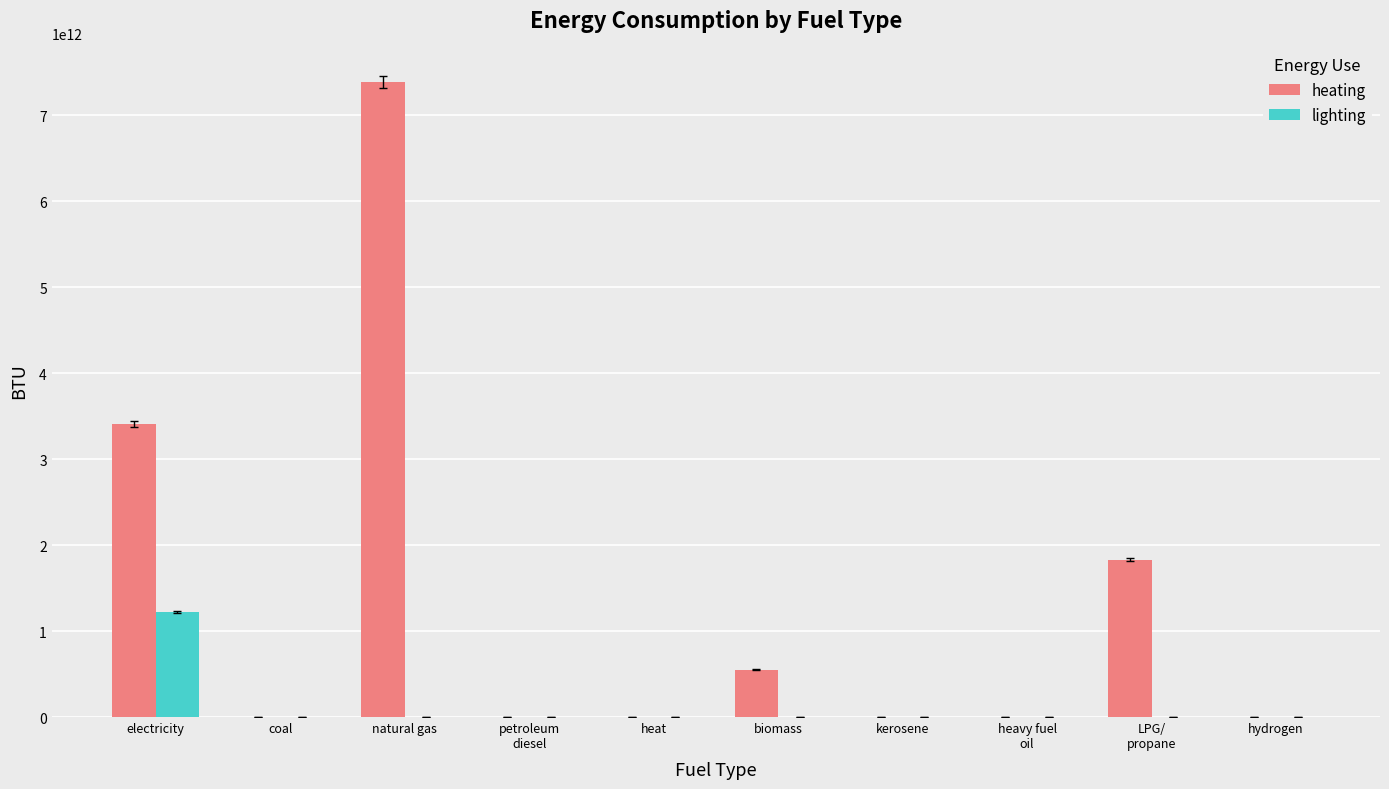

What are all the series names shown in the legend?

heating, lighting